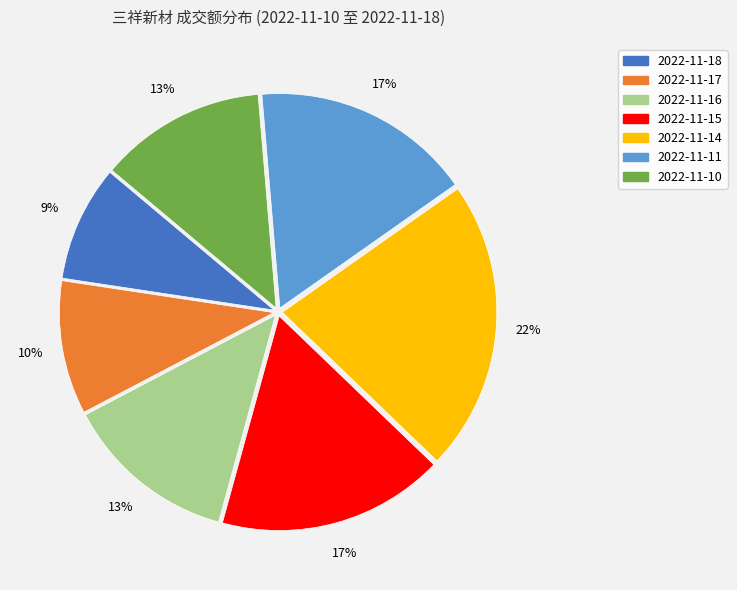

What is the largest slice in the pie chart?

2022-11-14